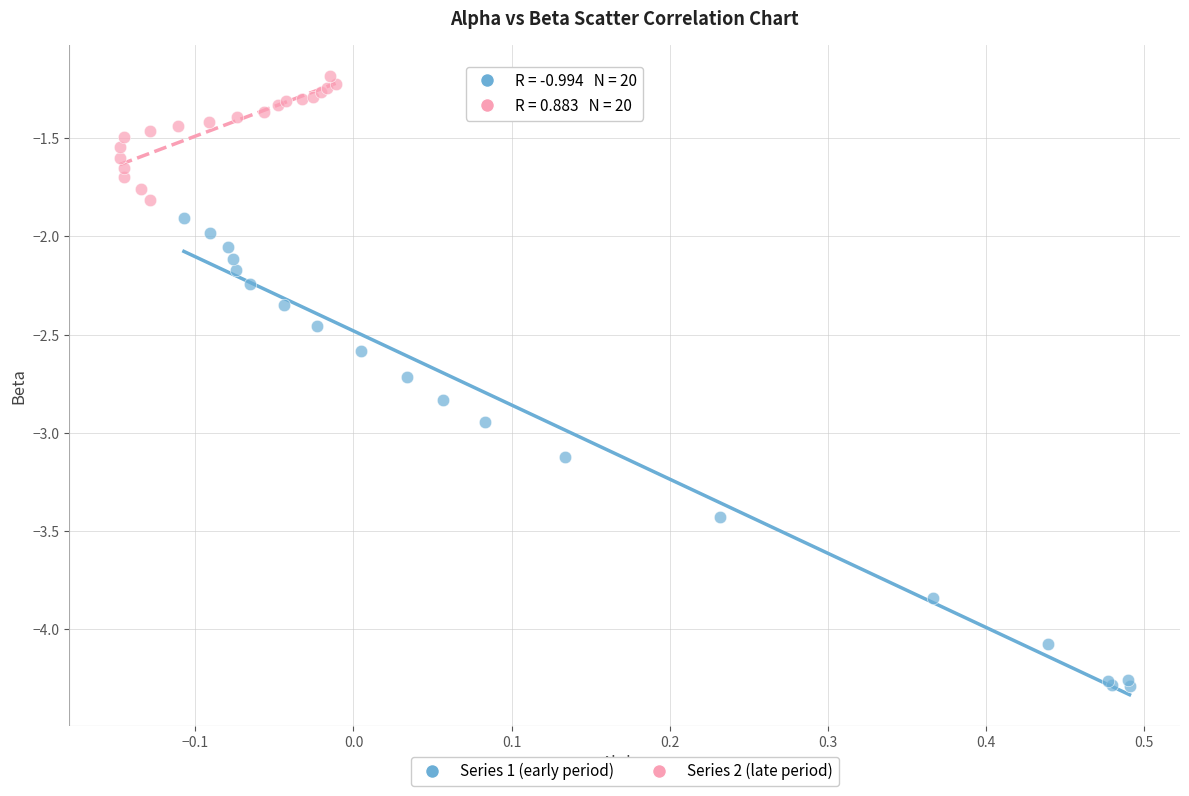

Which series reaches the minimum Y coordinate?

Series 1 (early period)